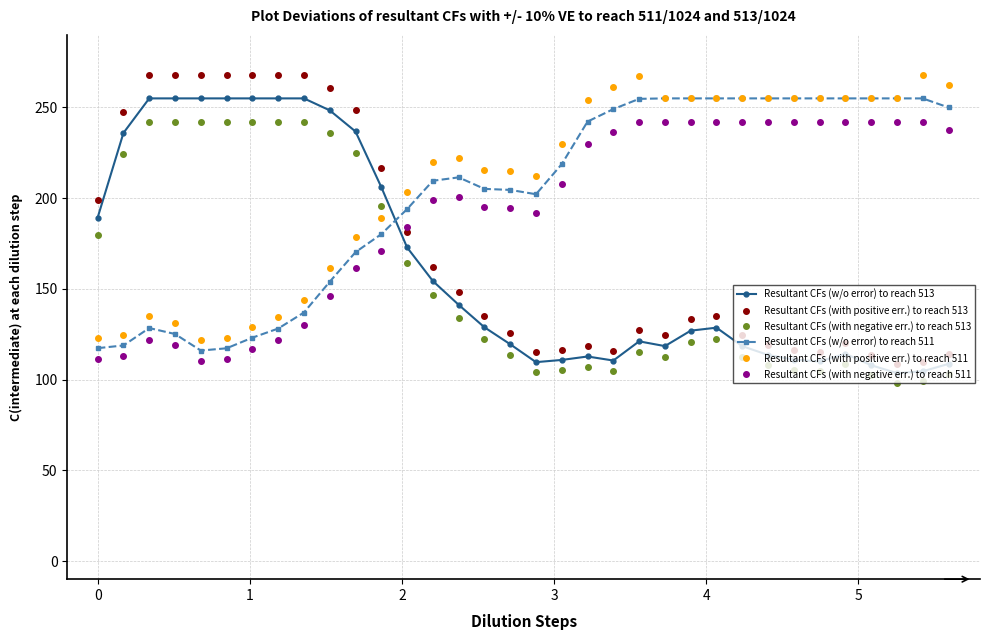

Which series has the largest range (max minus min)?

Resultant CFs (with positive err.) to reach 513